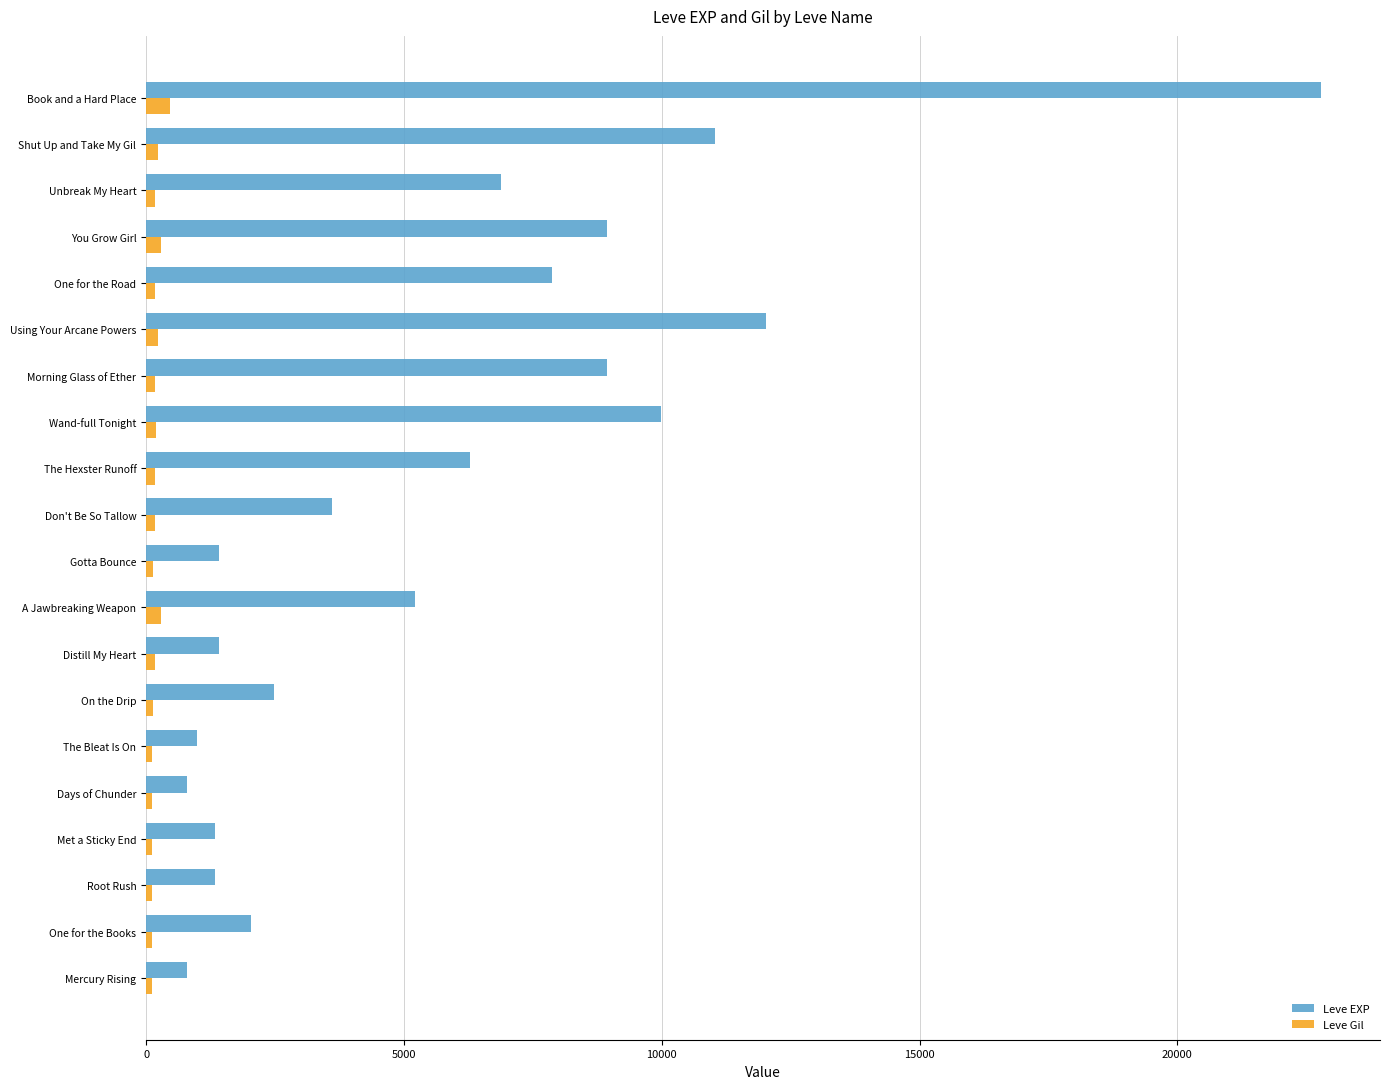

What is the average value of the Leve EXP series?

5809